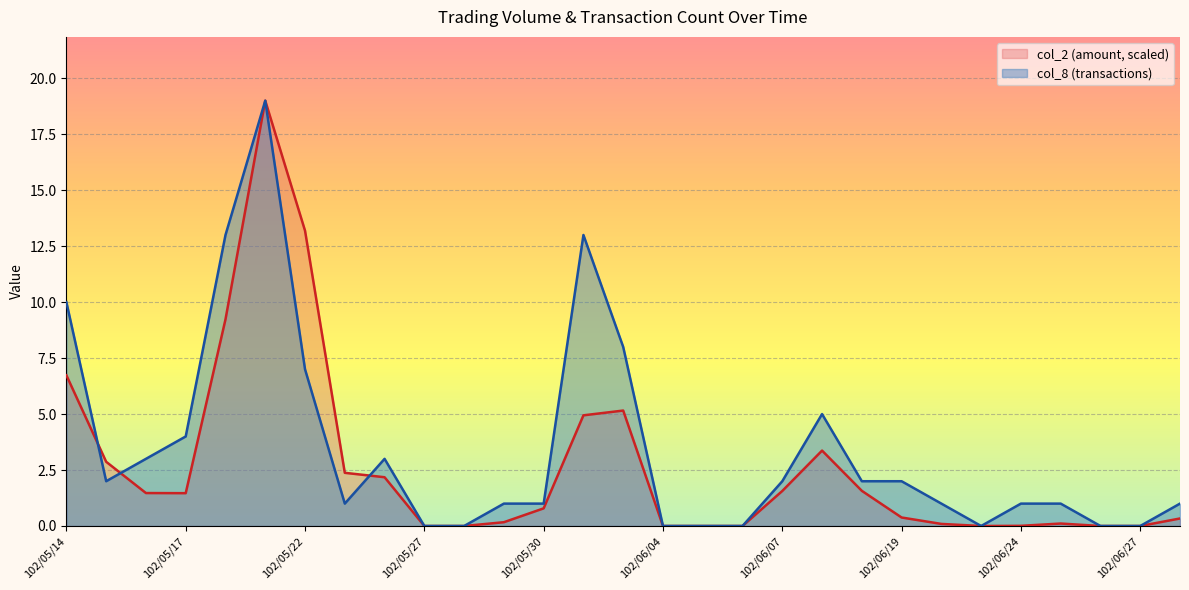

How many data points in col_2 are above 0?

21